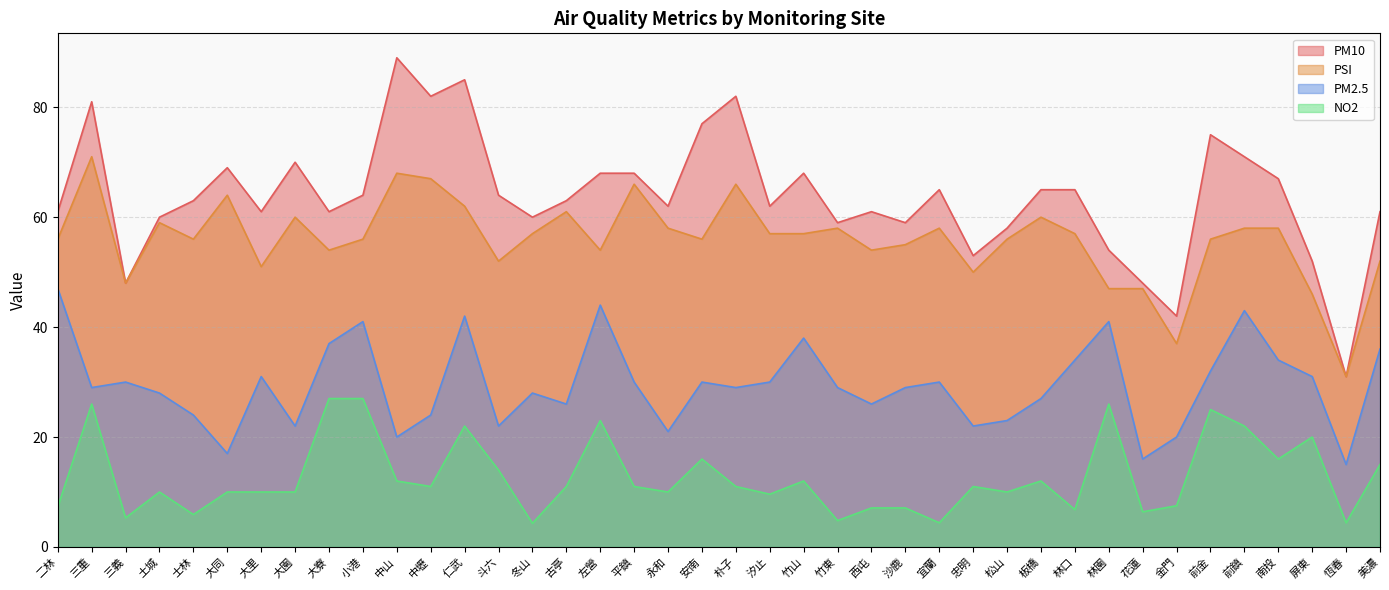

List the series in order of their peak value, highest first.

PM10, PSI, PM2.5, NO2